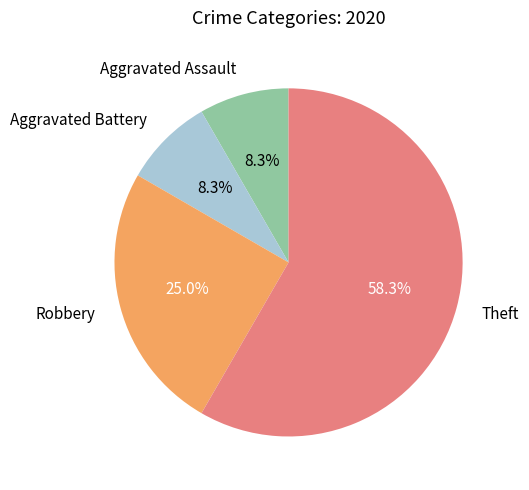

What is the largest slice in the pie chart?

Theft